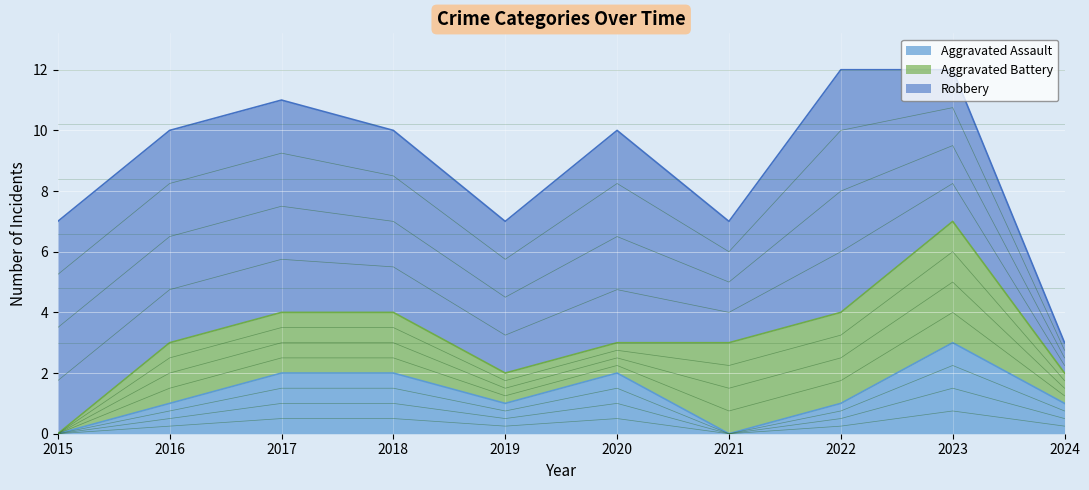

Reading left to right, transcribe all the data shown in this chart.

Aggravated Assault: 2015=0	2016=1	2017=2	2018=2	2019=1	2020=2	2021=0	2022=1	2023=3	2024=1
Aggravated Battery: 2015=0	2016=2	2017=2	2018=2	2019=1	2020=1	2021=3	2022=3	2023=4	2024=1
Robbery: 2015=7	2016=7	2017=7	2018=6	2019=5	2020=7	2021=4	2022=8	2023=5	2024=1